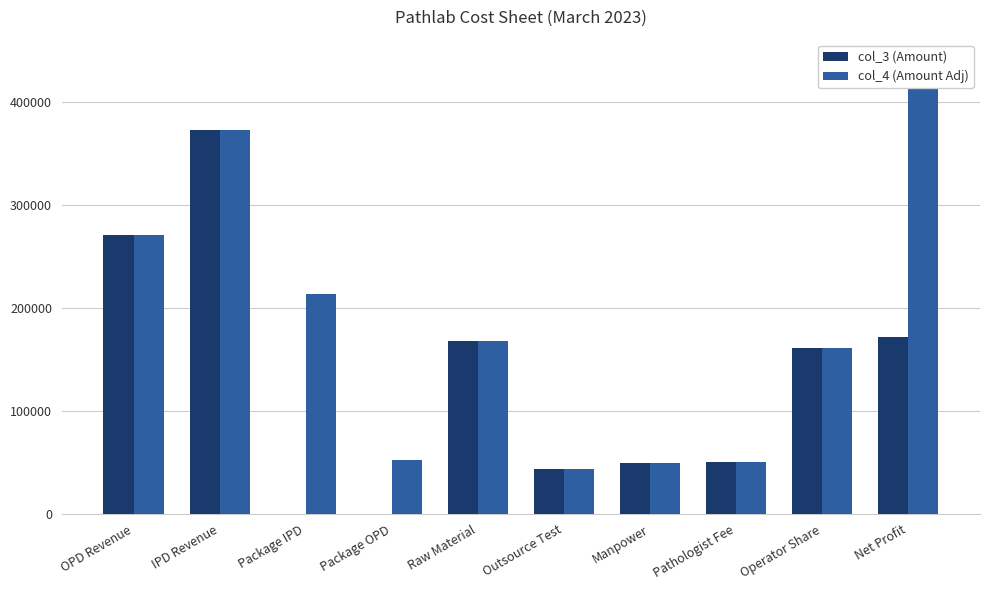

Which category has the lowest value in the col_3 (Amount) series?

Package IPD